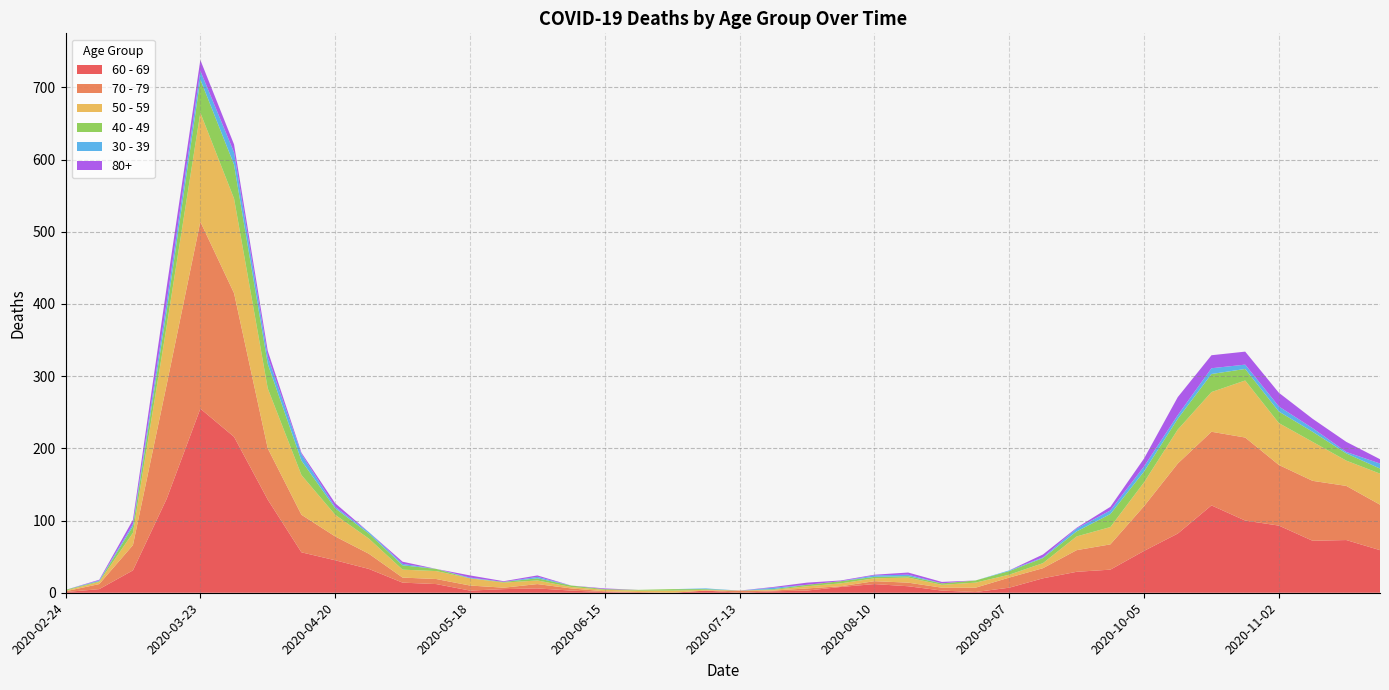

Reading left to right, what are all the values shown in this chart?

60 - 69: 2020-02-24=1	2020-03-02=5	2020-03-09=31	2020-03-16=130	2020-03-23=255	2020-03-30=216	2020-04-06=129	2020-04-13=56	2020-04-20=45	2020-04-27=33	2020-05-04=14	2020-05-11=12	2020-05-18=3	2020-05-25=5	2020-06-01=6	2020-06-08=3	2020-06-15=1	2020-06-22=0	2020-06-29=0	2020-07-06=3	2020-07-13=0	2020-07-20=2	2020-07-27=3	2020-08-03=8	2020-08-10=12	2020-08-17=9	2020-08-24=3	2020-08-31=1	2020-09-07=7	2020-09-14=20	2020-09-21=29	2020-09-28=32	2020-10-05=58	2020-10-12=82	2020-10-19=121	2020-10-26=100	2020-11-02=93	2020-11-09=72	2020-11-16=73	2020-11-23=59
70 - 79: 2020-02-24=1	2020-03-02=7	2020-03-09=35	2020-03-16=158	2020-03-23=259	2020-03-30=199	2020-04-06=71	2020-04-13=52	2020-04-20=33	2020-04-27=21	2020-05-04=7	2020-05-11=7	2020-05-18=7	2020-05-25=2	2020-06-01=6	2020-06-08=3	2020-06-15=1	2020-06-22=1	2020-06-29=0	2020-07-06=0	2020-07-13=3	2020-07-20=1	2020-07-27=3	2020-08-03=1	2020-08-10=4	2020-08-17=5	2020-08-24=4	2020-08-31=6	2020-09-07=14	2020-09-14=14	2020-09-21=30	2020-09-28=35	2020-10-05=62	2020-10-12=97	2020-10-19=102	2020-10-26=115	2020-11-02=84	2020-11-09=83	2020-11-16=75	2020-11-23=63
50 - 59: 2020-02-24=1	2020-03-02=3	2020-03-09=17	2020-03-16=81	2020-03-23=151	2020-03-30=131	2020-04-06=83	2020-04-13=55	2020-04-20=30	2020-04-27=21	2020-05-04=11	2020-05-11=11	2020-05-18=10	2020-05-25=7	2020-06-01=5	2020-06-08=2	2020-06-15=2	2020-06-22=2	2020-06-29=3	2020-07-06=1	2020-07-13=0	2020-07-20=1	2020-07-27=3	2020-08-03=4	2020-08-10=4	2020-08-17=7	2020-08-24=4	2020-08-31=7	2020-09-07=4	2020-09-14=7	2020-09-21=19	2020-09-28=24	2020-10-05=33	2020-10-12=47	2020-10-19=55	2020-10-26=79	2020-11-02=58	2020-11-09=54	2020-11-16=35	2020-11-23=43
40 - 49: 2020-02-24=1	2020-03-02=1	2020-03-09=9	2020-03-16=21	2020-03-23=46	2020-03-30=47	2020-04-06=34	2020-04-13=20	2020-04-20=9	2020-04-27=7	2020-05-04=6	2020-05-11=3	2020-05-18=0	2020-05-25=1	2020-06-01=3	2020-06-08=2	2020-06-15=1	2020-06-22=1	2020-06-29=2	2020-07-06=1	2020-07-13=0	2020-07-20=1	2020-07-27=2	2020-08-03=3	2020-08-10=2	2020-08-17=2	2020-08-24=2	2020-08-31=3	2020-09-07=5	2020-09-14=7	2020-09-21=7	2020-09-28=18	2020-10-05=15	2020-10-12=15	2020-10-19=25	2020-10-26=16	2020-11-02=16	2020-11-09=14	2020-11-16=10	2020-11-23=7
30 - 39: 2020-02-24=0	2020-03-02=1	2020-03-09=3	2020-03-16=12	2020-03-23=12	2020-03-30=17	2020-04-06=10	2020-04-13=9	2020-04-20=2	2020-04-27=2	2020-05-04=2	2020-05-11=0	2020-05-18=1	2020-05-25=0	2020-06-01=2	2020-06-08=0	2020-06-15=0	2020-06-22=0	2020-06-29=0	2020-07-06=1	2020-07-13=0	2020-07-20=2	2020-07-27=0	2020-08-03=0	2020-08-10=2	2020-08-17=2	2020-08-24=0	2020-08-31=0	2020-09-07=1	2020-09-14=1	2020-09-21=4	2020-09-28=5	2020-10-05=7	2020-10-12=5	2020-10-19=8	2020-10-26=6	2020-11-02=7	2020-11-09=5	2020-11-16=2	2020-11-23=7
80+: 2020-02-24=0	2020-03-02=1	2020-03-09=6	2020-03-16=21	2020-03-23=15	2020-03-30=11	2020-04-06=8	2020-04-13=2	2020-04-20=5	2020-04-27=0	2020-05-04=3	2020-05-11=0	2020-05-18=3	2020-05-25=1	2020-06-01=2	2020-06-08=0	2020-06-15=1	2020-06-22=0	2020-06-29=0	2020-07-06=0	2020-07-13=0	2020-07-20=1	2020-07-27=3	2020-08-03=1	2020-08-10=1	2020-08-17=3	2020-08-24=2	2020-08-31=0	2020-09-07=0	2020-09-14=4	2020-09-21=1	2020-09-28=5	2020-10-05=11	2020-10-12=25	2020-10-19=18	2020-10-26=18	2020-11-02=19	2020-11-09=13	2020-11-16=14	2020-11-23=6